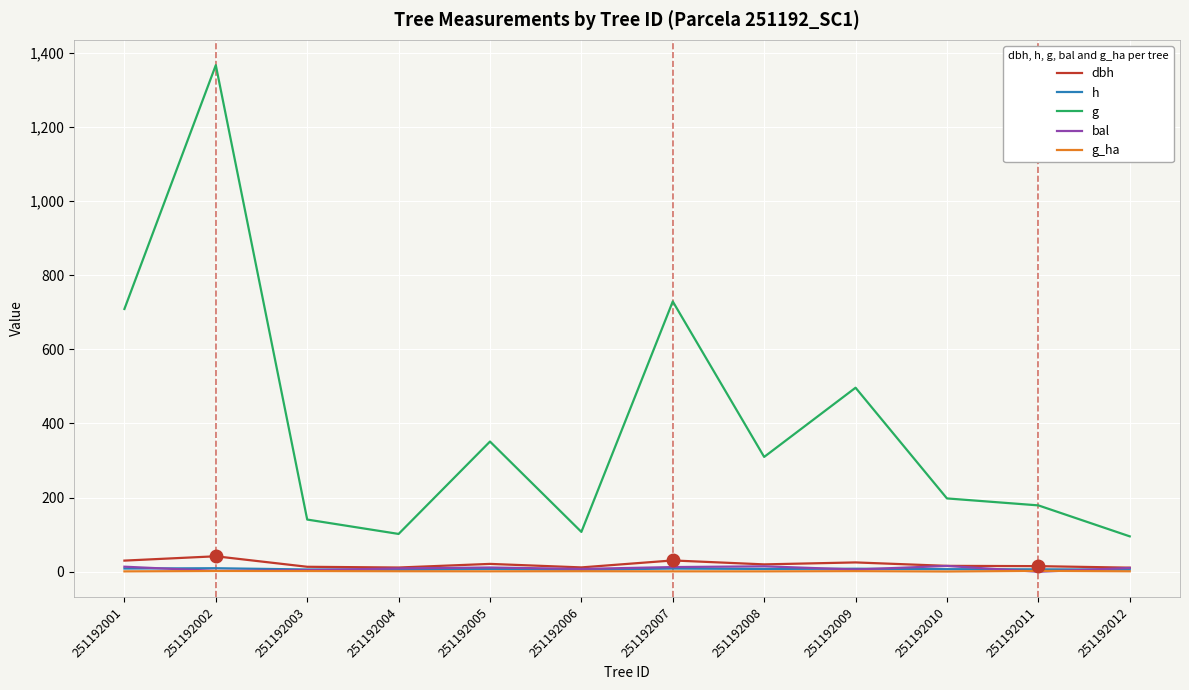

Which series has the largest range (max minus min)?

g